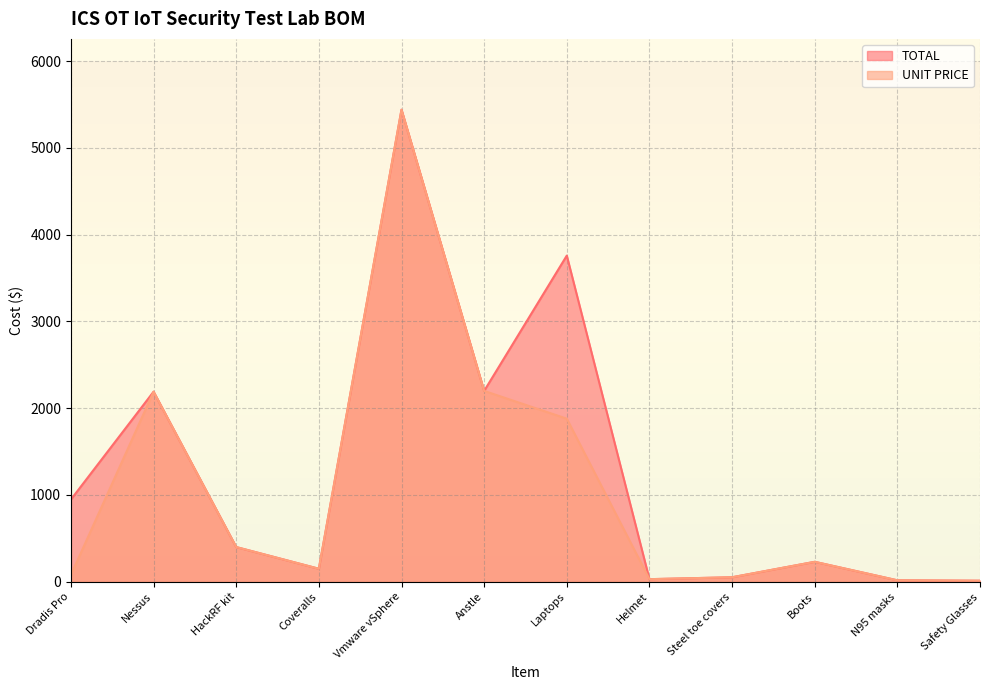

True or false: TOTAL has more than 0 points higher than both neighbors.

True